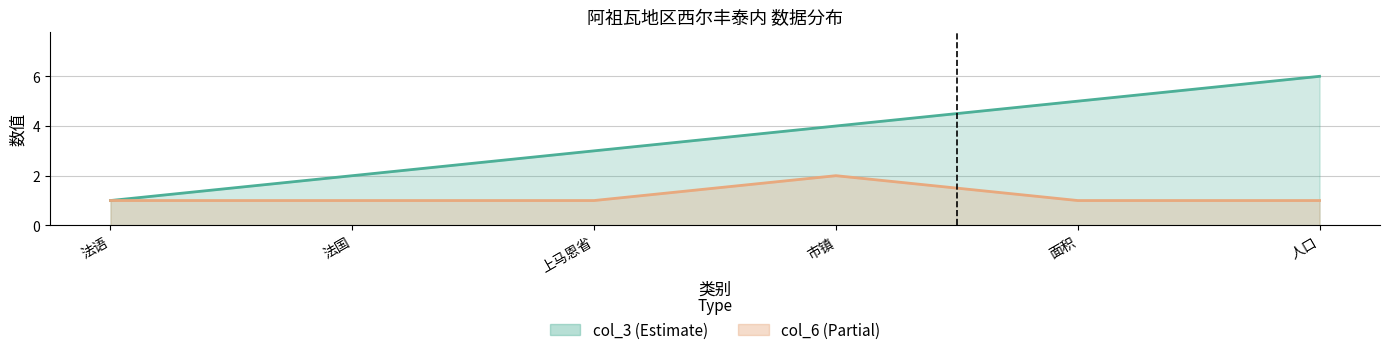

What is the difference between the second highest and minimum values in the col_3 series?

4